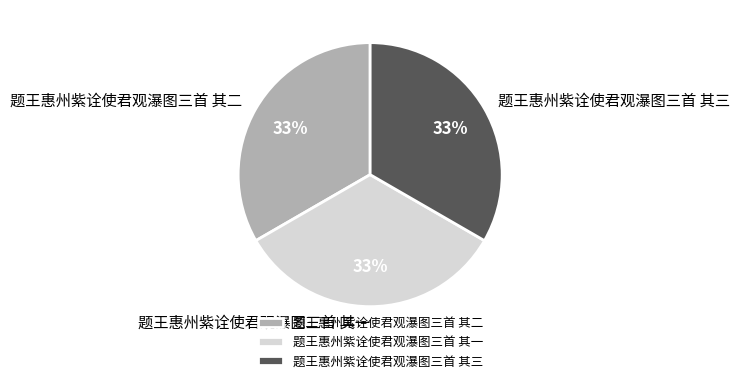

To the nearest percent, what percentage of the pie is 题王惠州紫诠使君观瀑图三首 其三?

33%